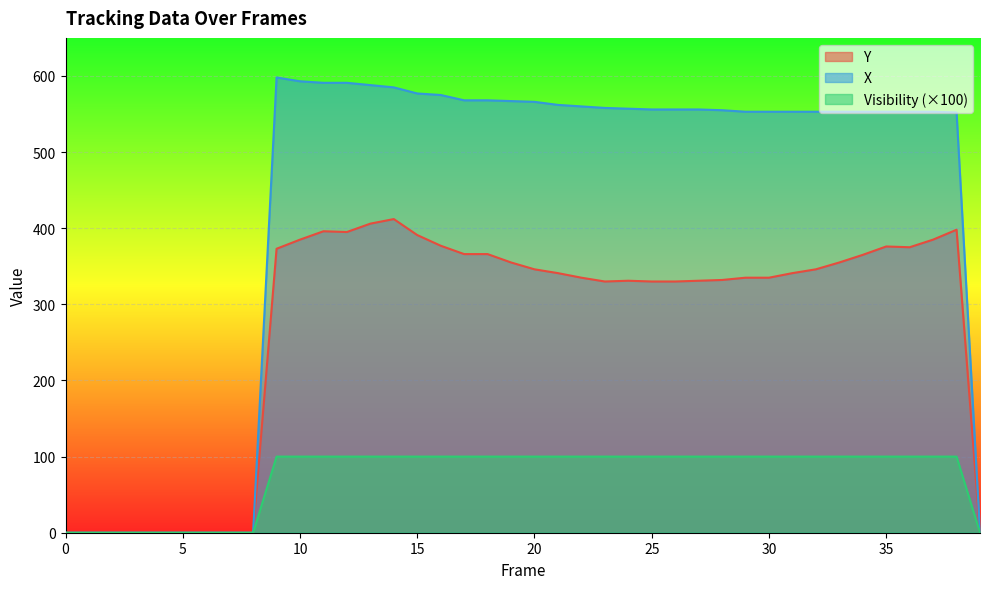

What are all the series names shown in the legend?

Y, X, Visibility (×100)